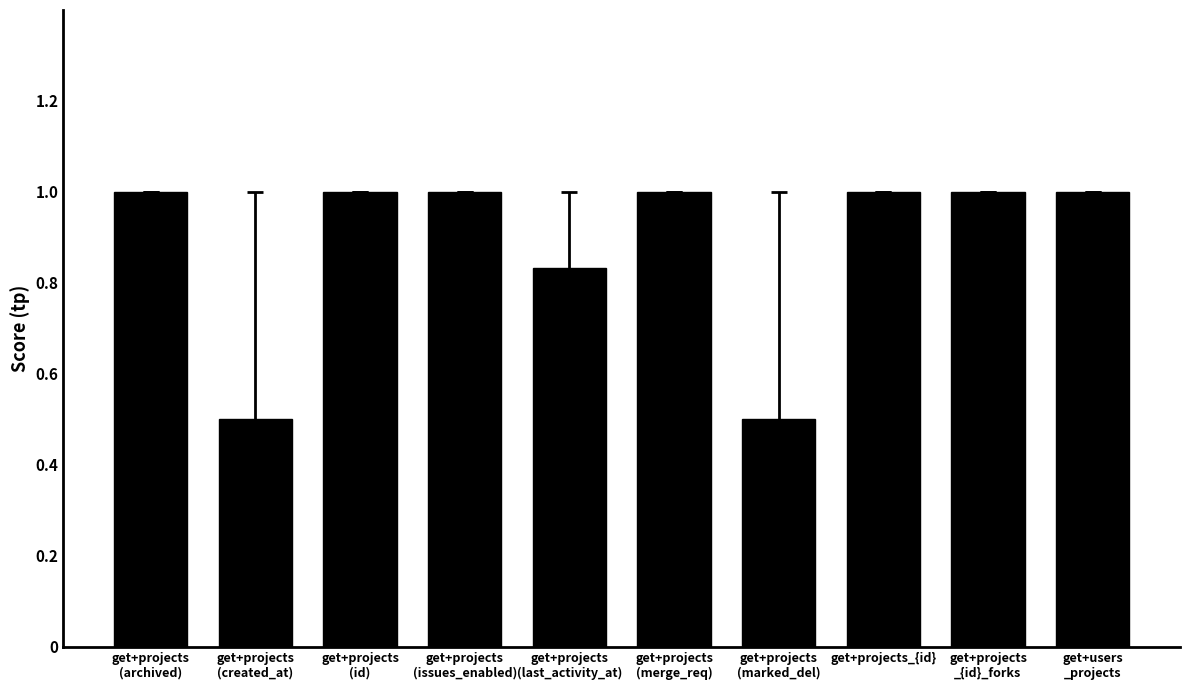

Does the chart contain any negative values?

No